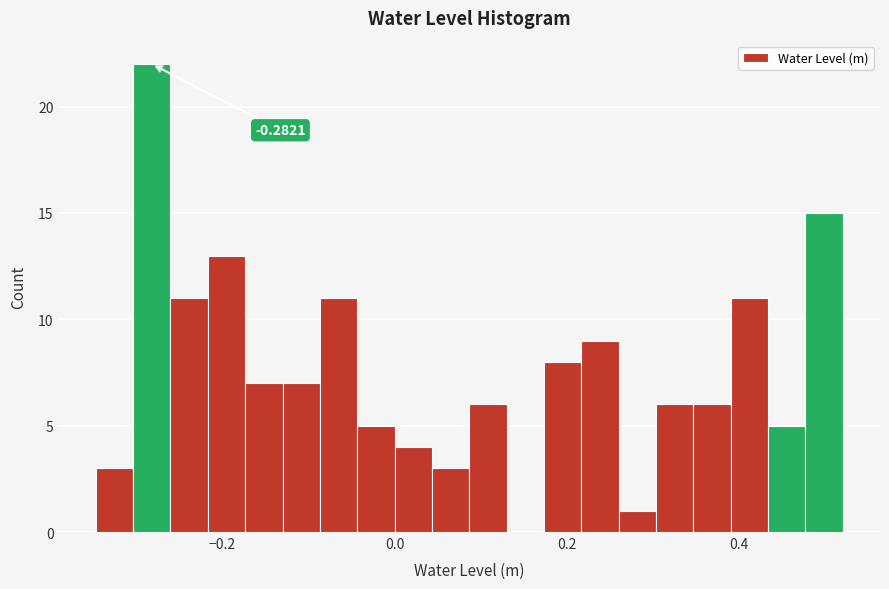

Around what value on the x-axis is the tallest bar? Give the approximate position of its centre, as read against the axis.

-0.28